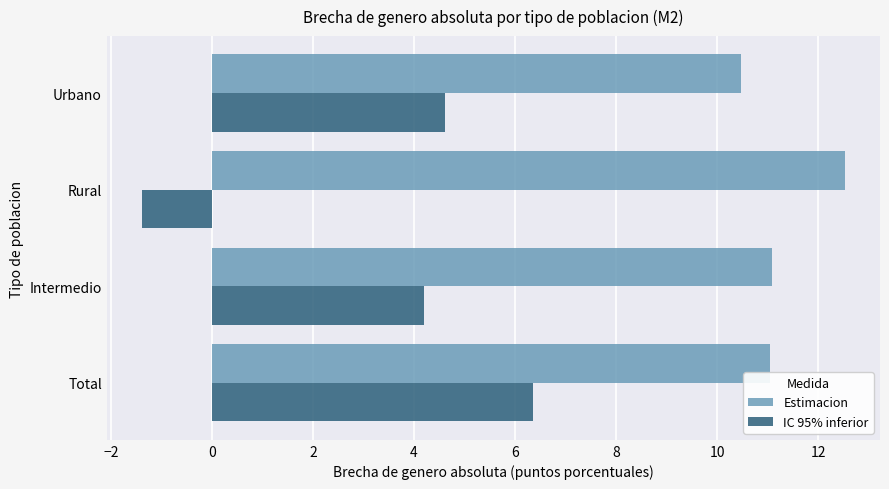

True or false: IC 95% inferior has a value of 3.6 at Total.

False